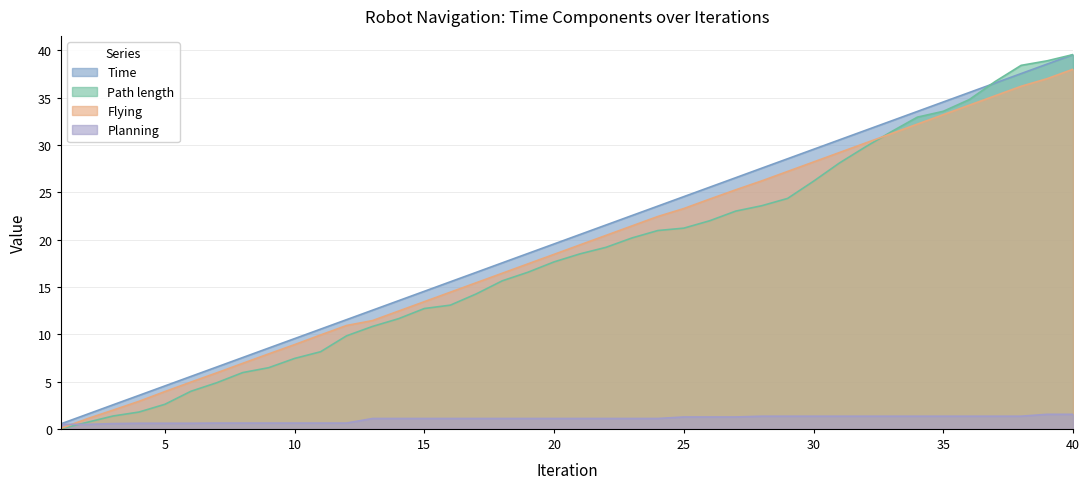

How many values in the Time series exceed 20?

20